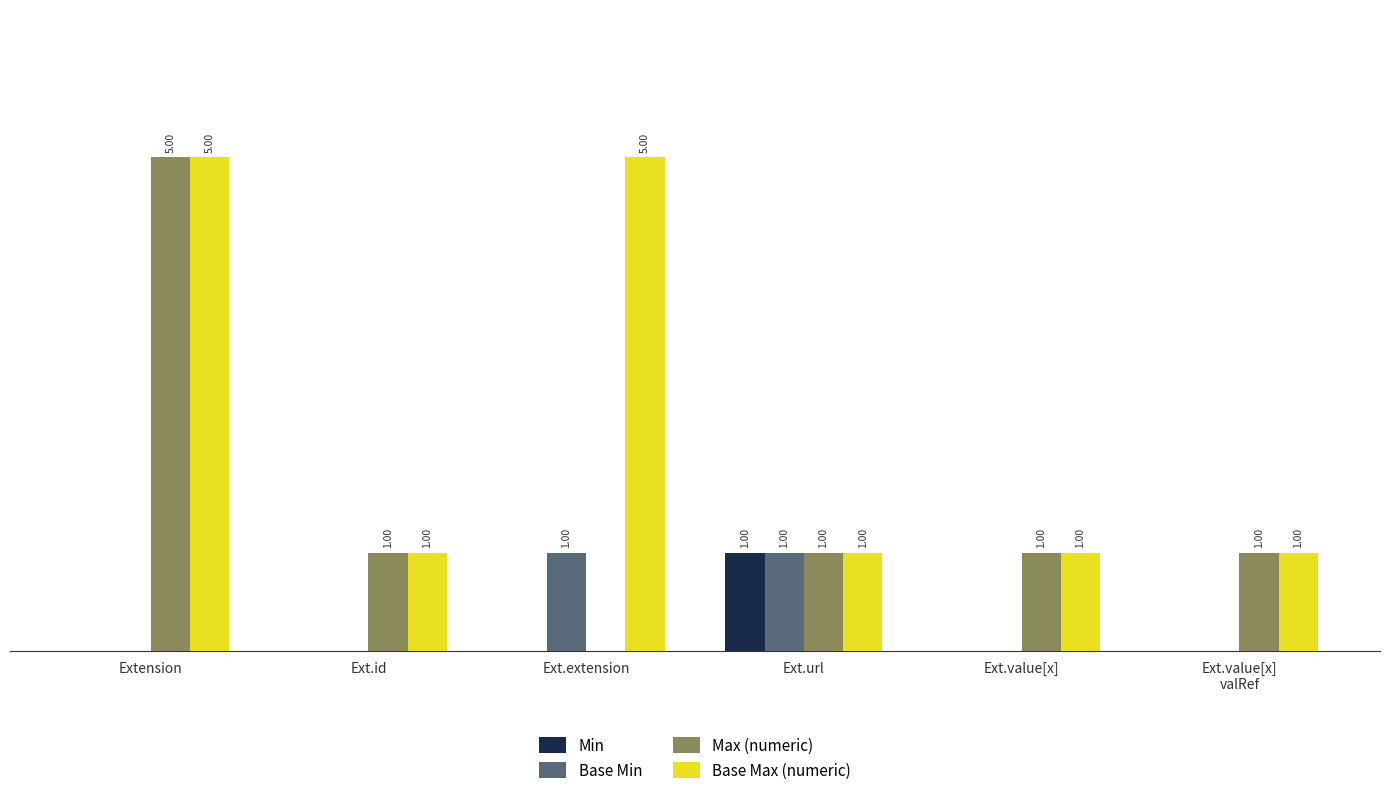

Which series has the largest total across all categories?

Base Max (numeric)